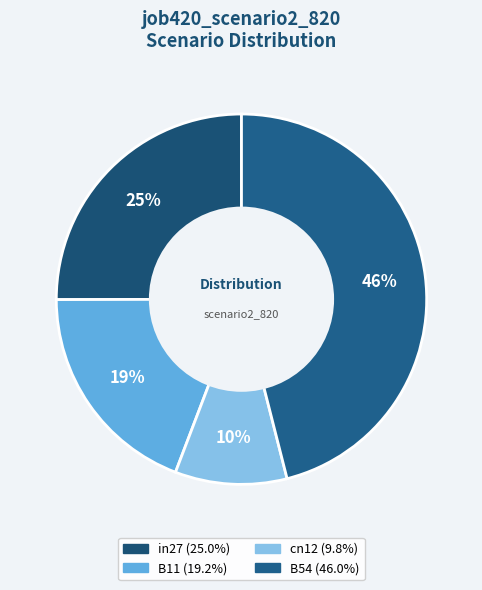

How many segments does this pie chart have?

4